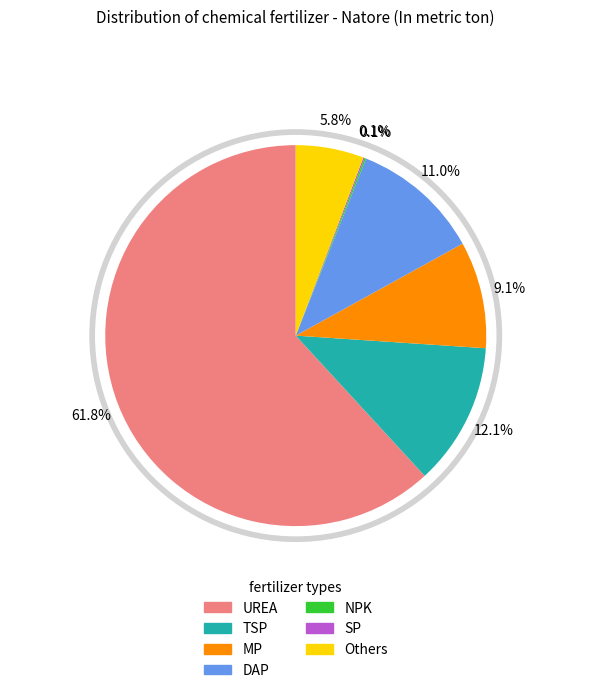

What percentage is NOT represented by NPK?

99.9%